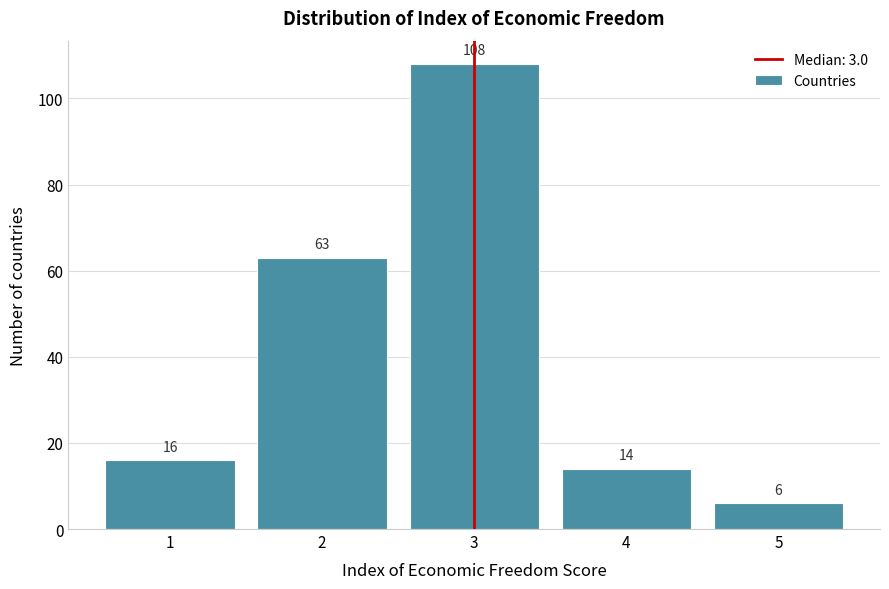

Reading left to right, transcribe this chart: for each bar, give the range it covers on the x-axis and its height.

0.5 to 1.5: 16
1.5 to 2.5: 63
2.5 to 3.5: 108
3.5 to 4.5: 14
4.5 to 5.5: 6